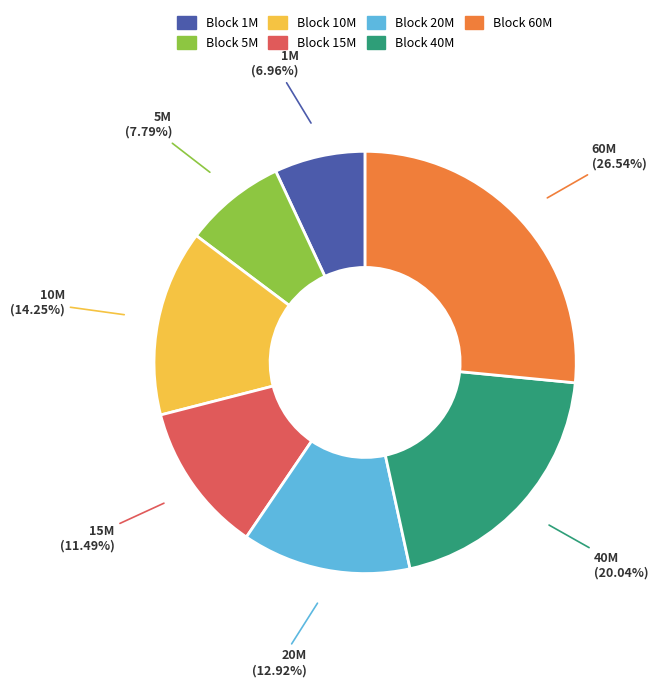

Which category has the smallest portion of the pie?

Block 1M